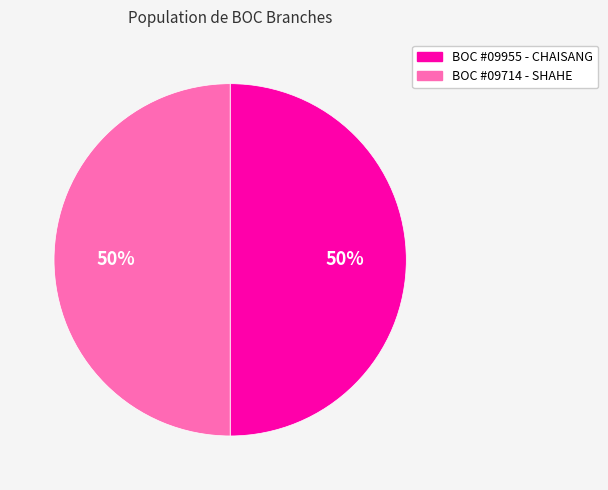

To the nearest percent, what is the average slice percentage?

50%